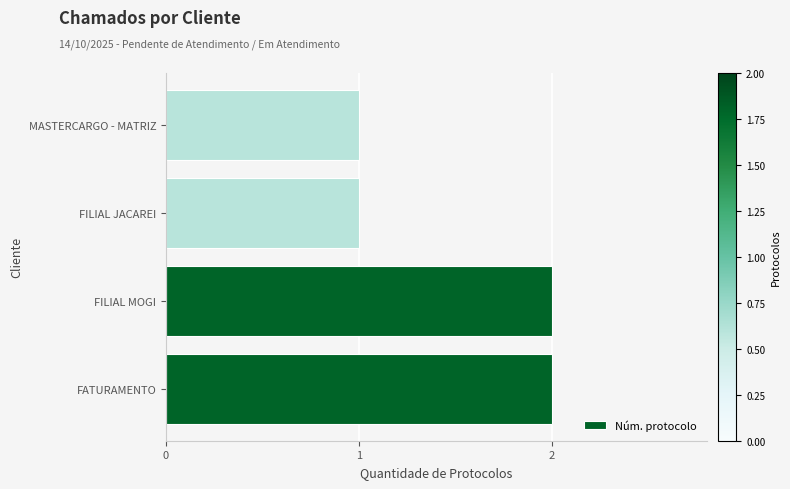

True or false: the data shows 2 at FILIAL MOGI.

True